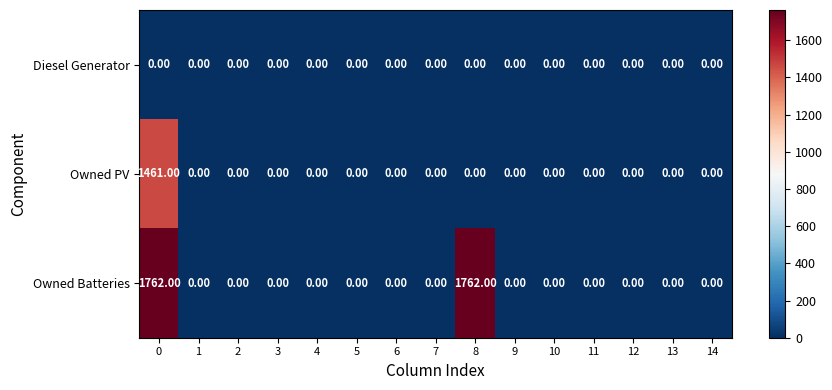

Which series has the largest total across all categories?

Owned Batteries